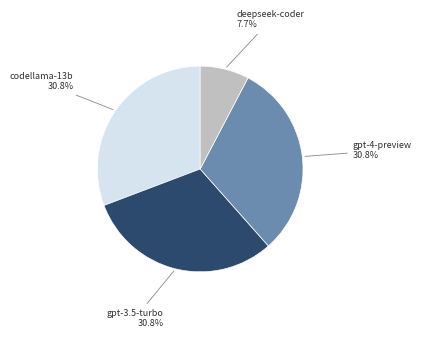

What percentage do gpt-3.5-turbo and deepseek-coder together represent?

38.5%